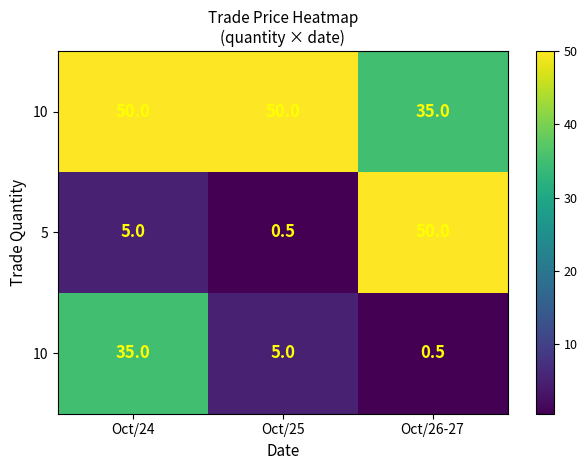

What is the difference between the highest and lowest values at Oct/26-27?

49.5